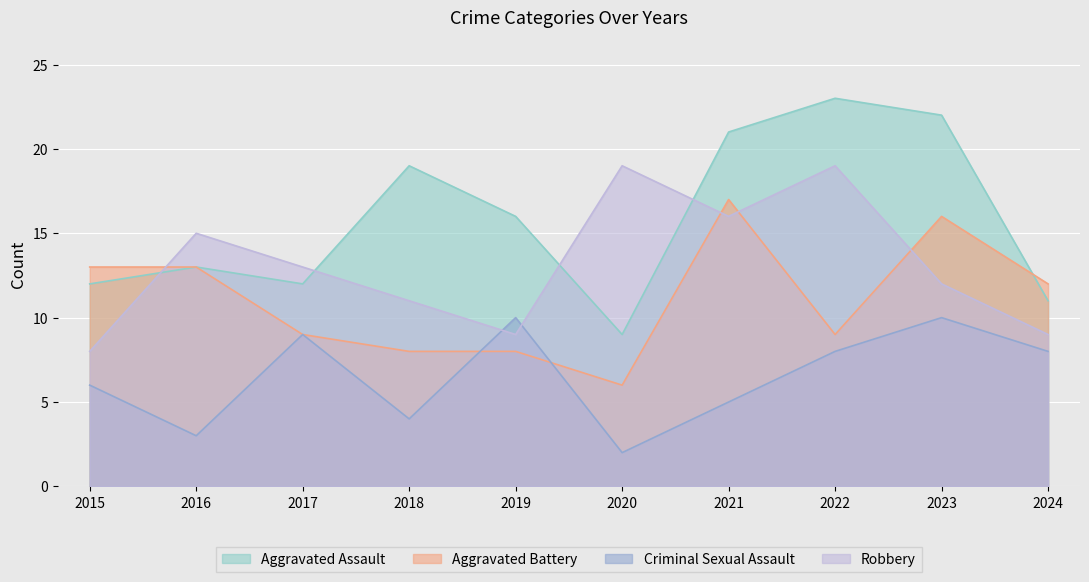

What is the difference between the Robbery values at 2021 and 2017?

3